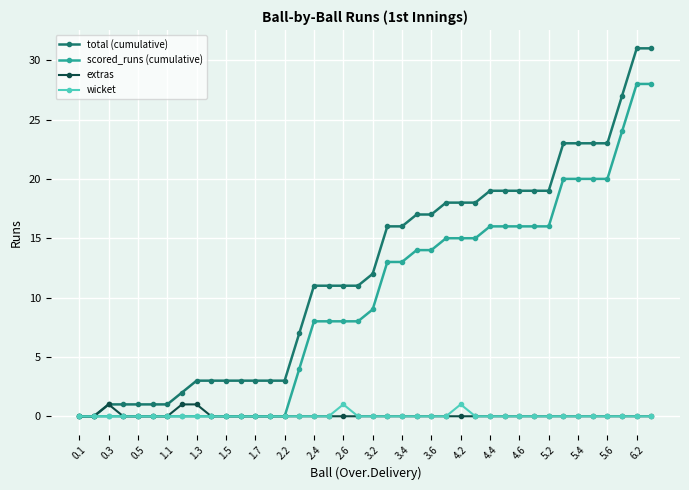

Which series has the largest range (max minus min)?

total (cumulative)